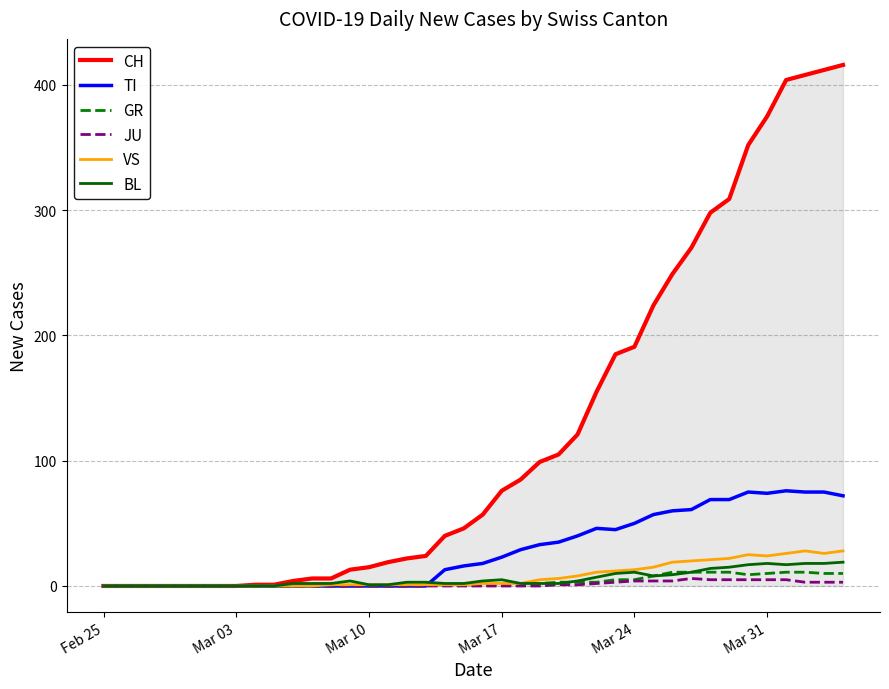

What is the maximum value for VS?

28